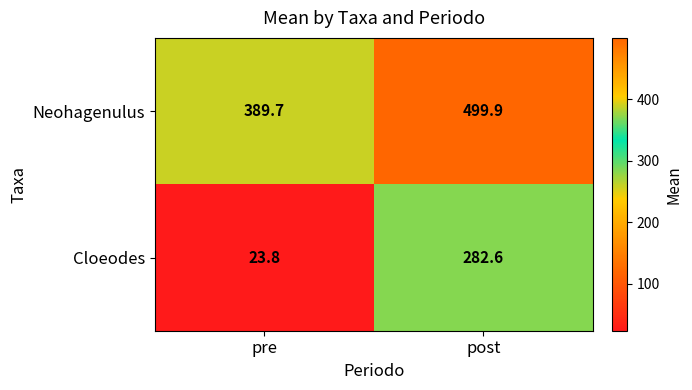

How many categories are shown in the chart?

2